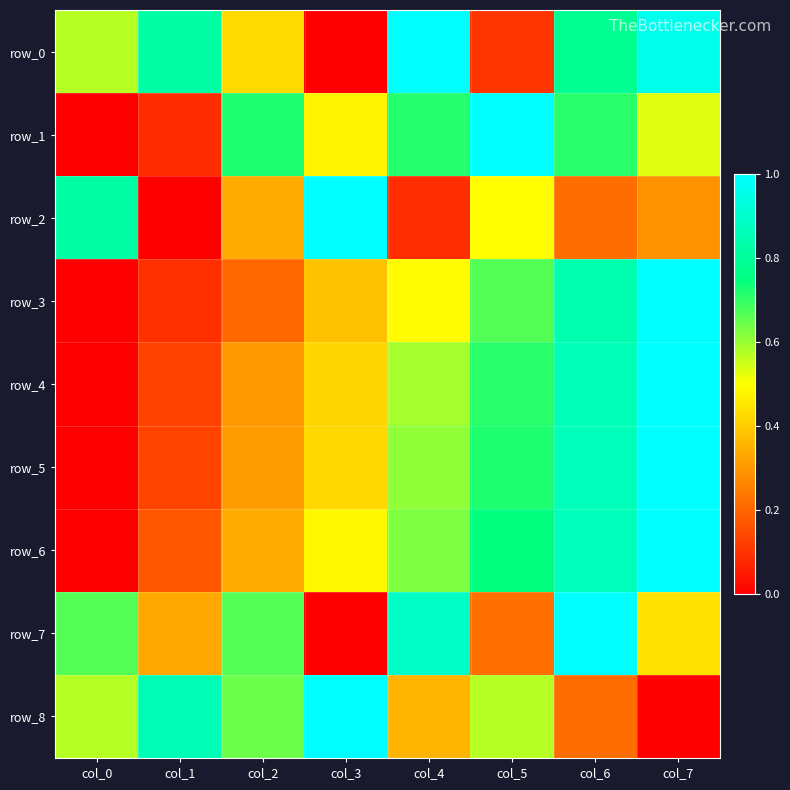

How many values in row_3 are above zero?

7